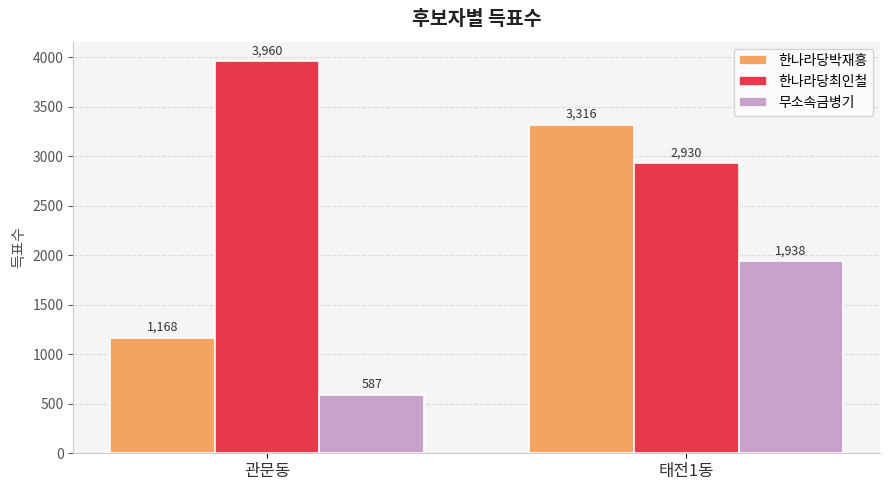

At how many categories does at least one series exceed 1294?

2